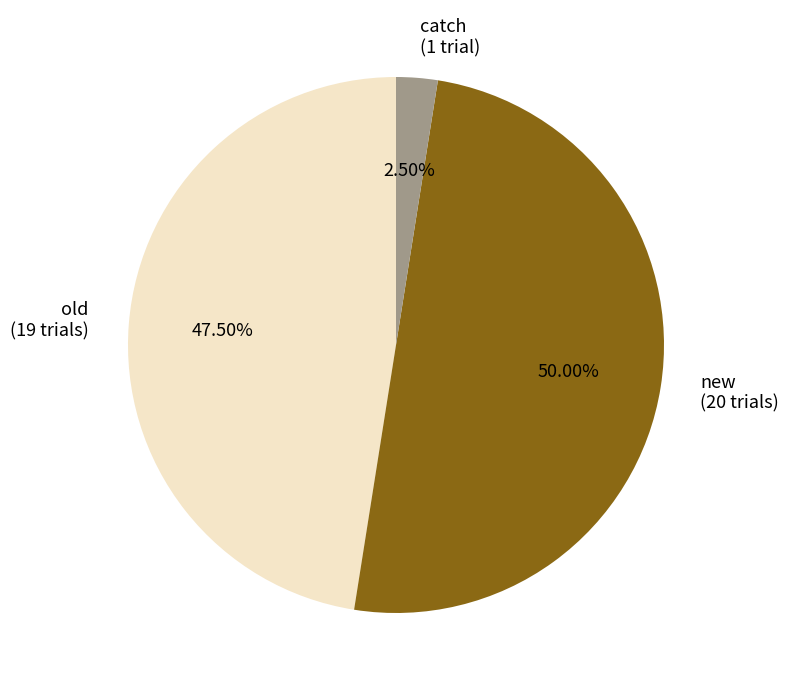

Do new (20 trials) and catch (1 trial) together represent more than half of the pie?

Yes